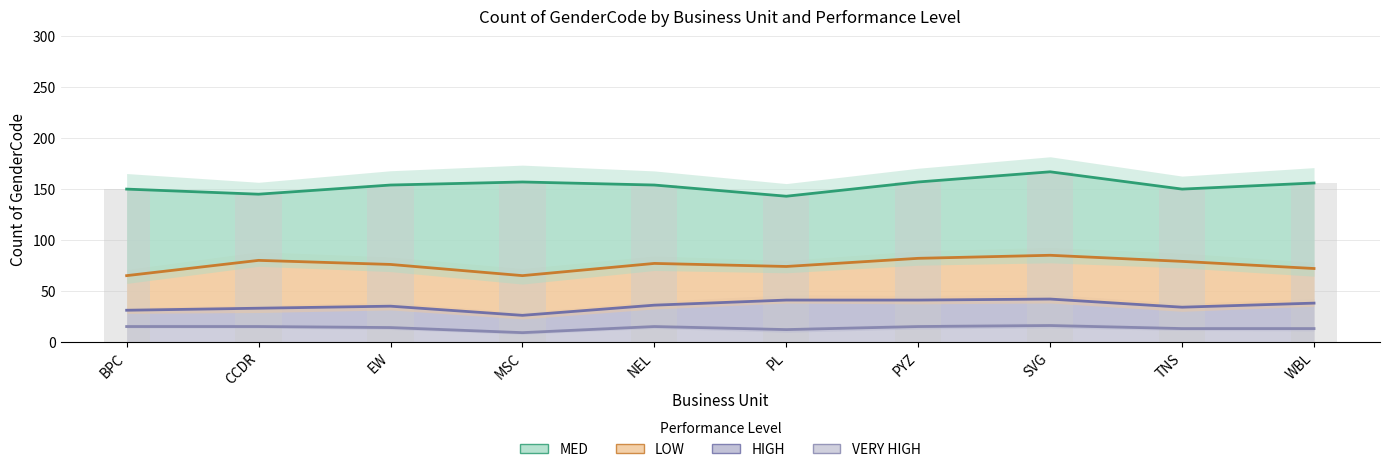

Between BPC and MSC, which is larger?

MSC